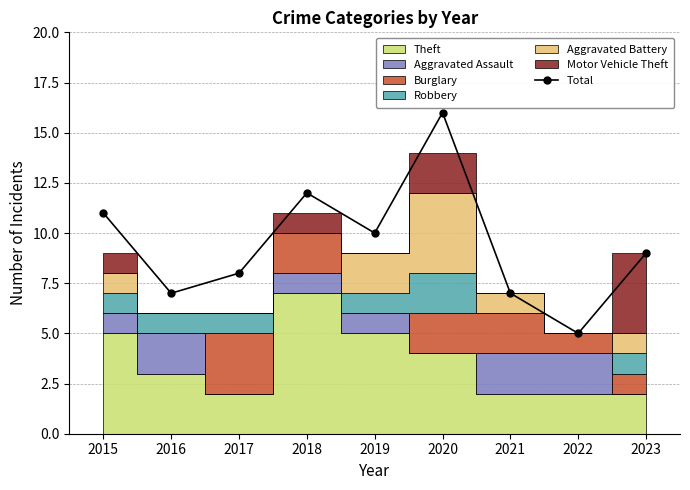

What is the sum of all values?

85